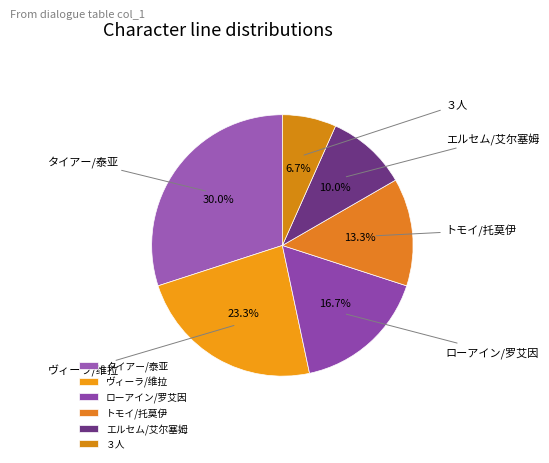

To the nearest percent, what percentage of the pie is タイアー/泰亚?

30%